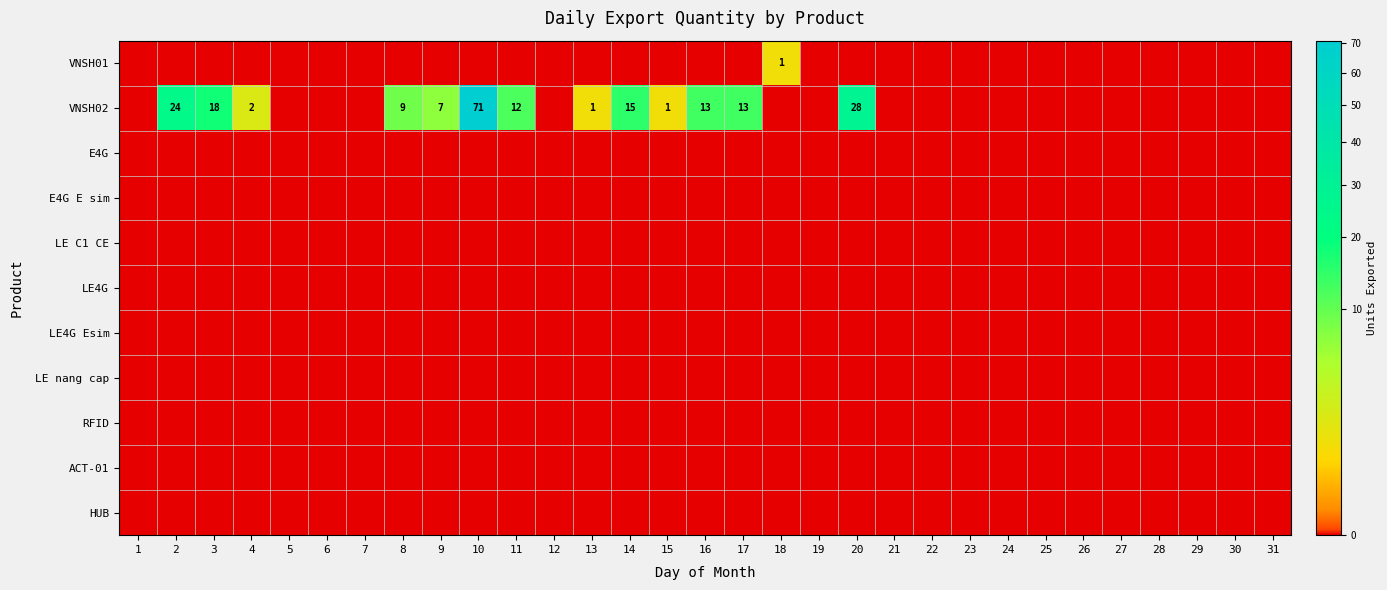

Count the number of data series in this chart.

11